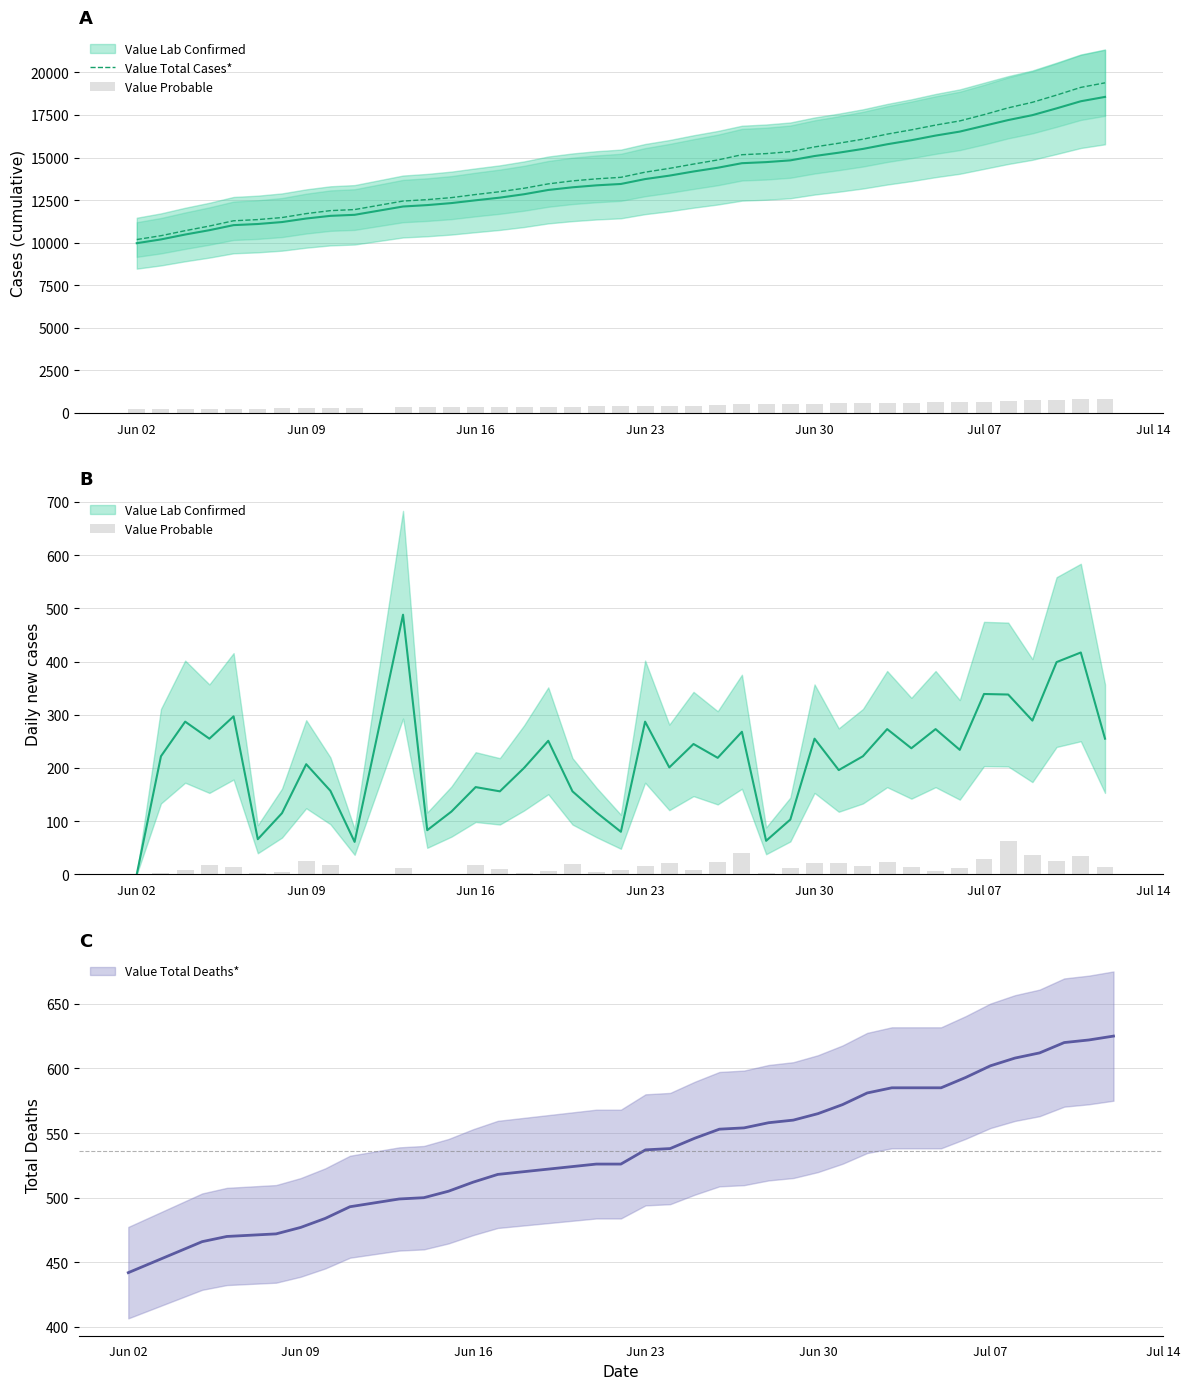

What is the minimum value for Value Total Cases*?

10185